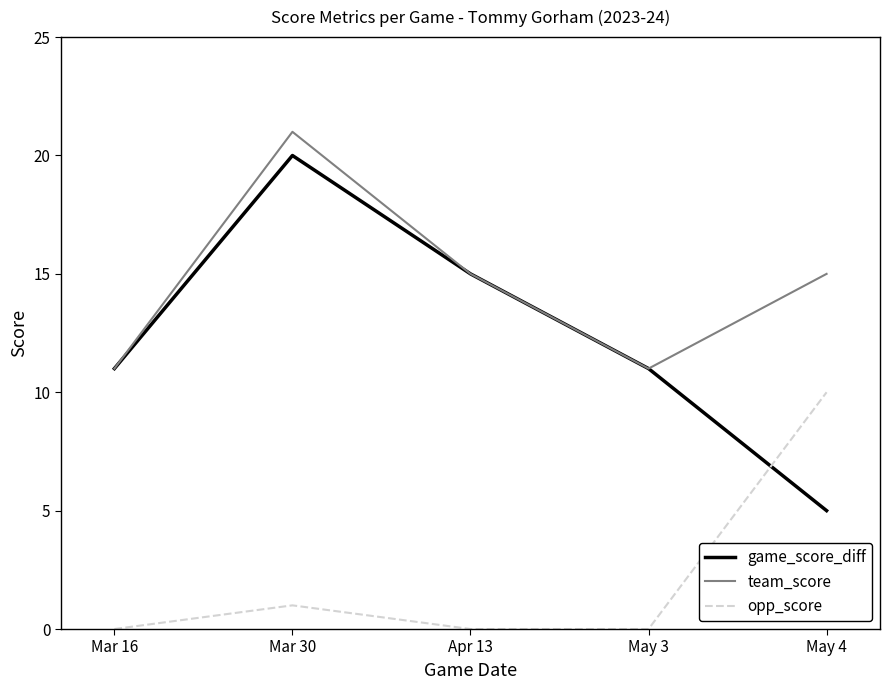

What position from the left is Mar 30?

2